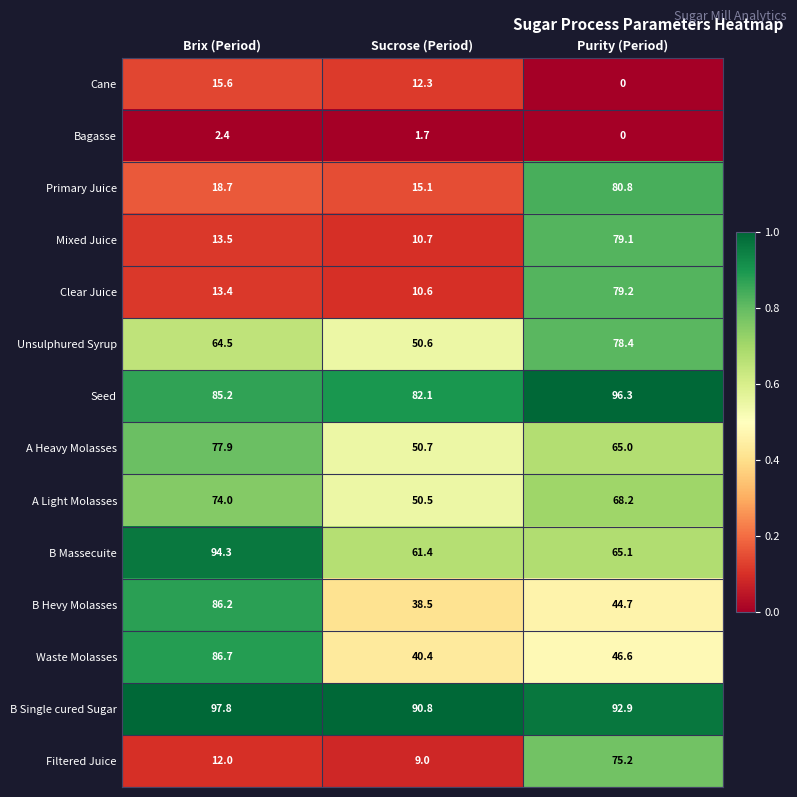

What is the approximate value of Waste Molasses at Brix (Period)?

86.7